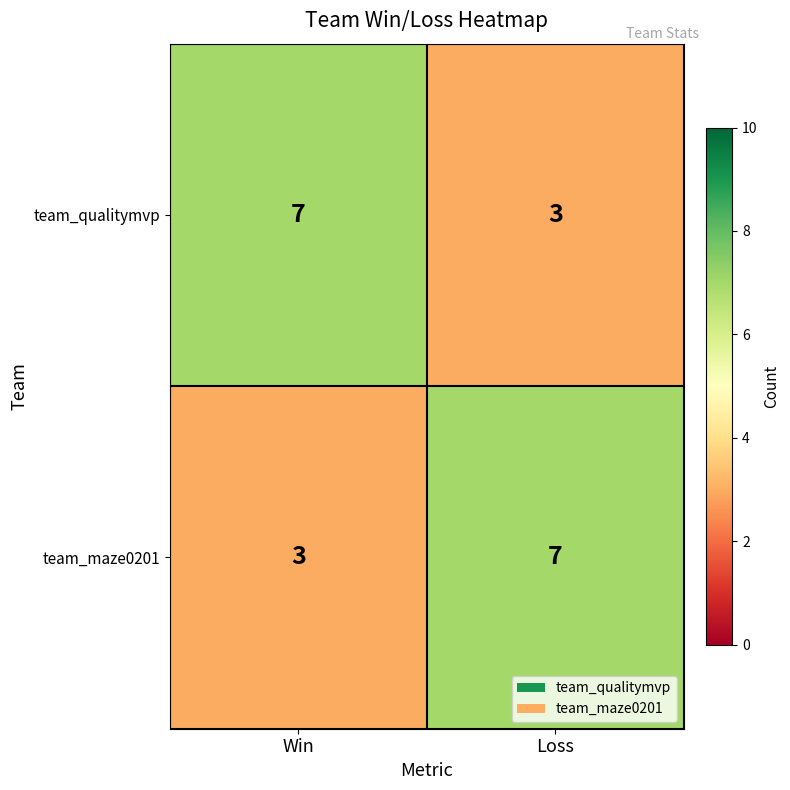

What is the total value across all series at Loss?

10